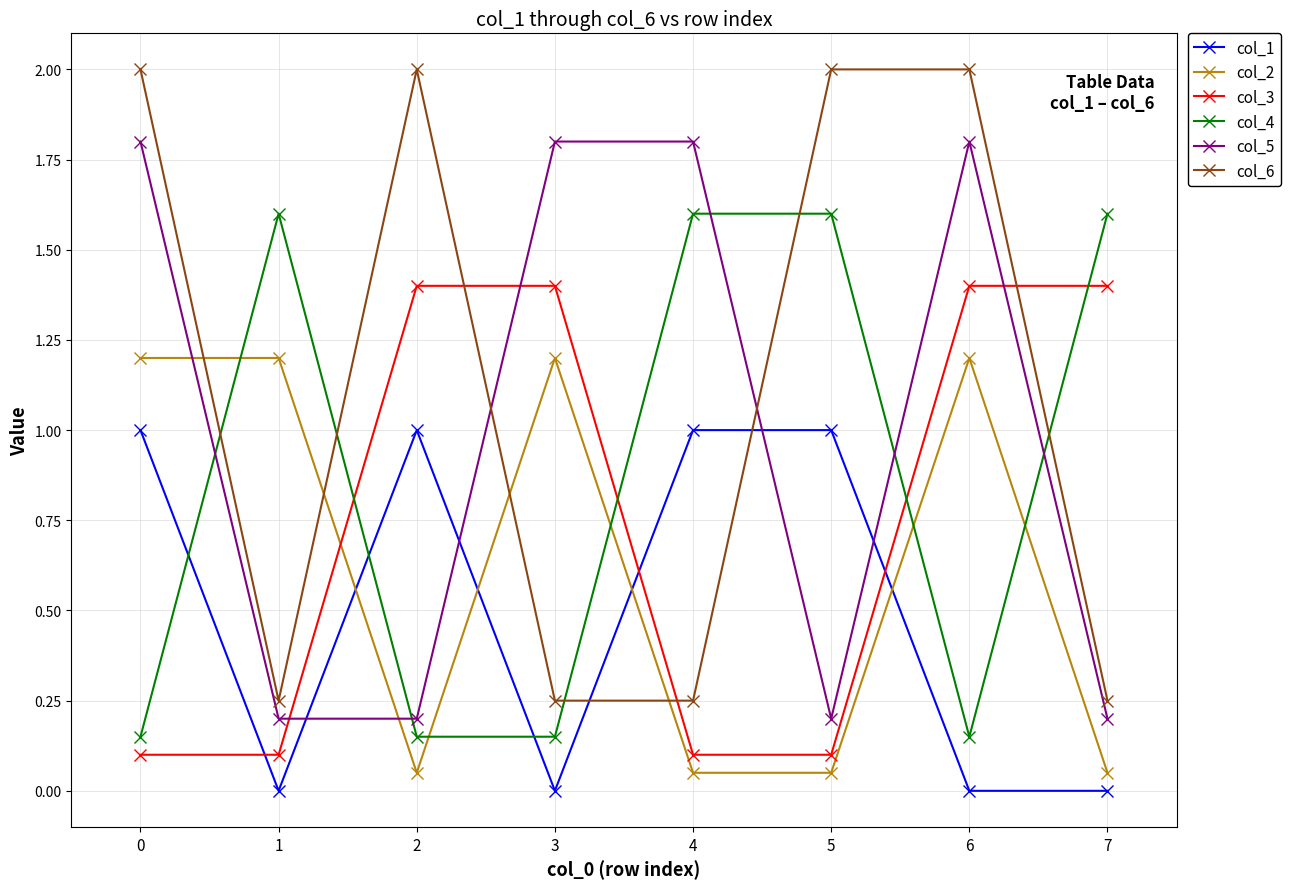

What is the difference between the highest and lowest values at 7?

1.6